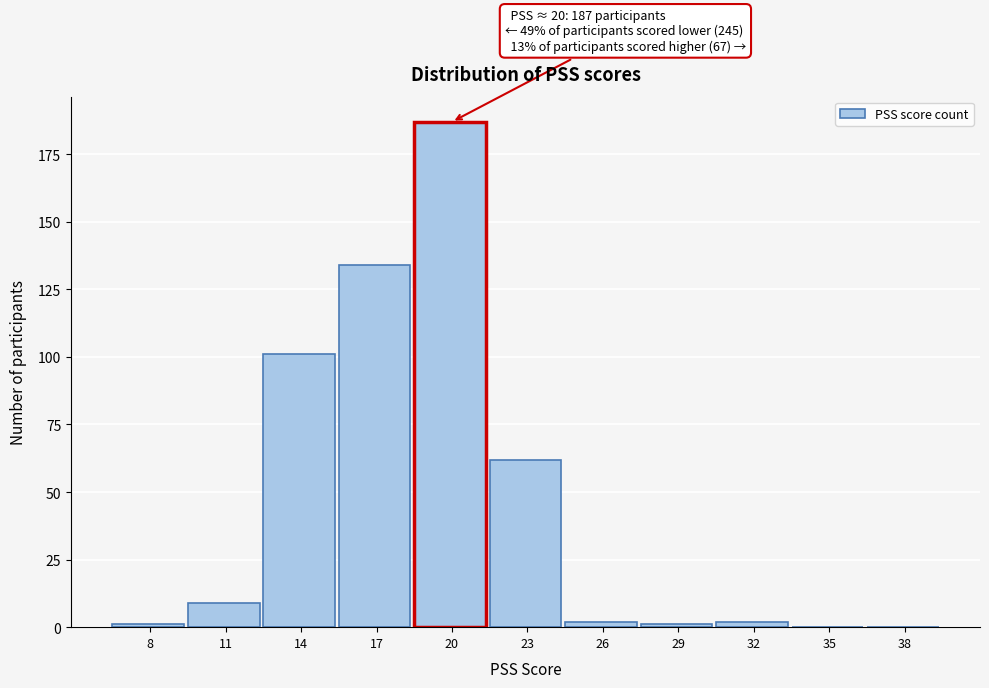

Reading left to right, list all the values displayed in this chart.

8=1	11=9	14=101	17=134	20=187	23=62	26=2	29=1	32=2	35=0	38=0